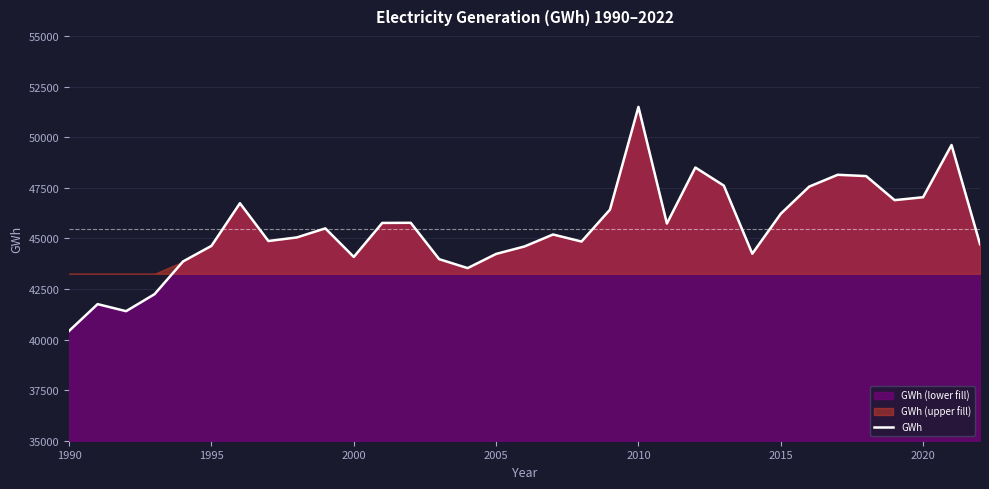

What is the difference between the second highest and minimum values?

9183